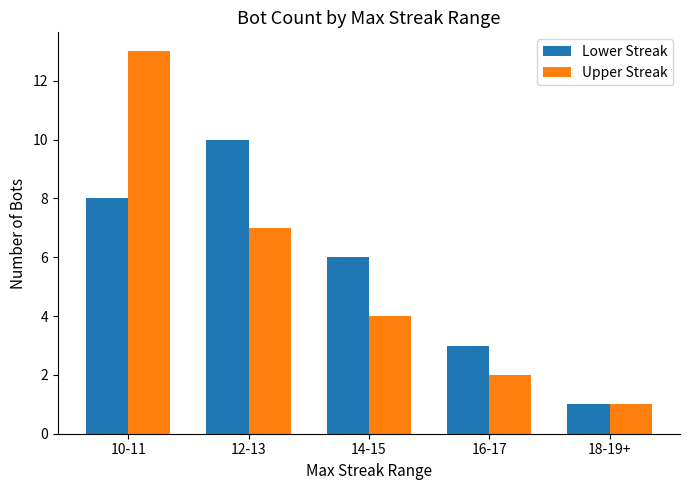

The Lower Streak series shows 8 at 10-11. True or false?

True